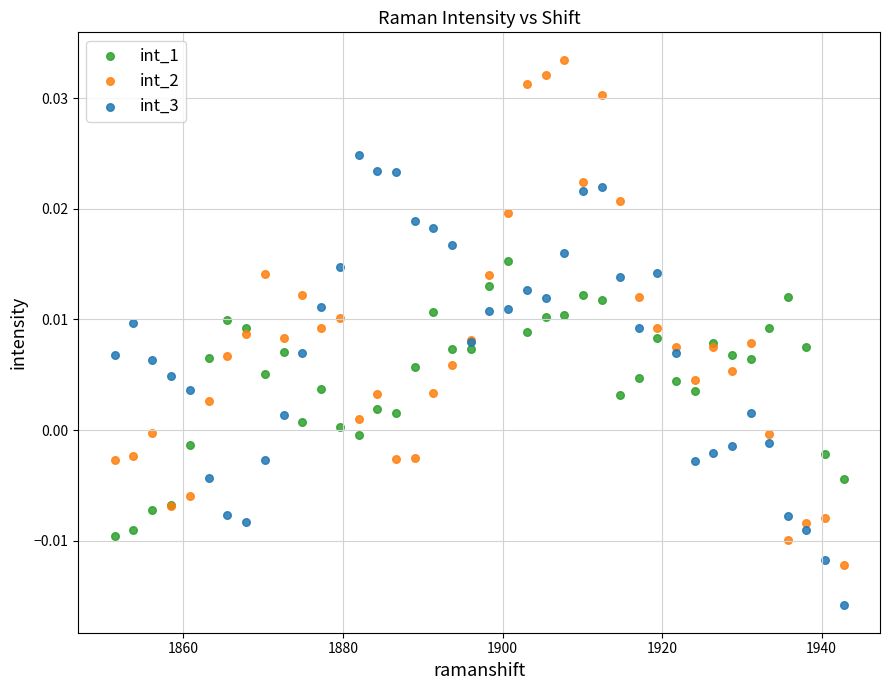

Which series contains the lowest Y value?

int_3